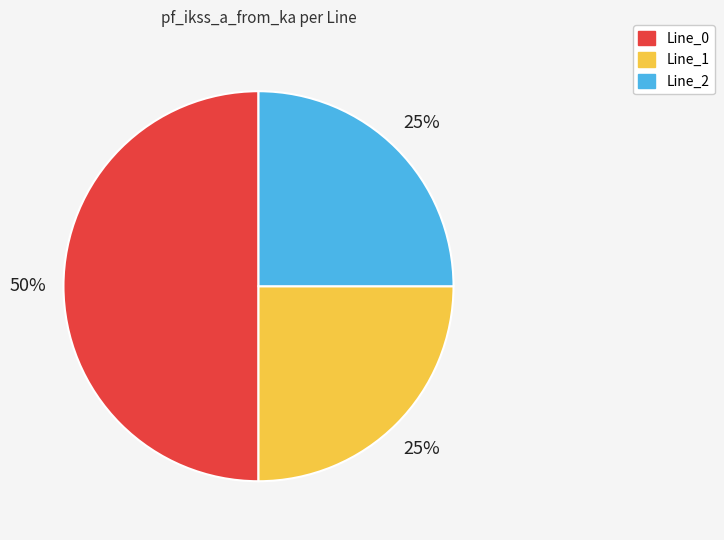

True or false: Line_0 accounts for 61% of the total.

False